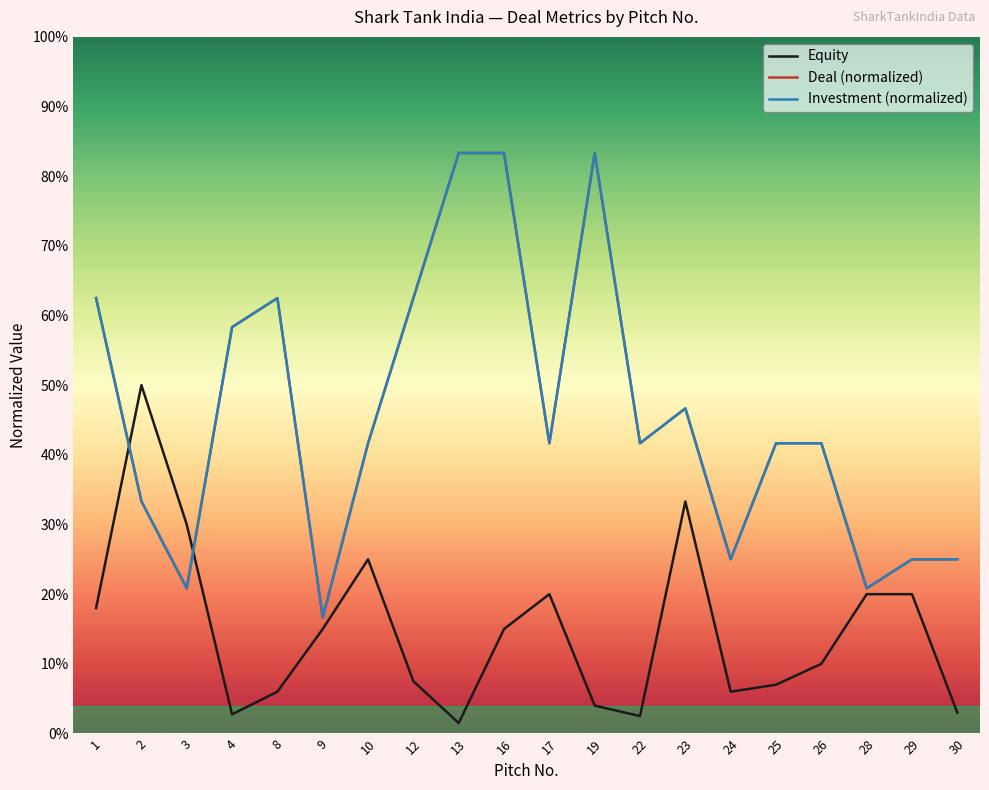

True or false: Equity has a value of 0.2 at 10.

True